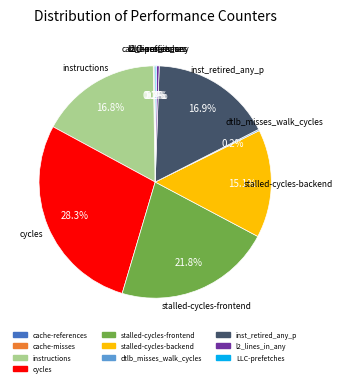

Does instructions account for over 50% of the chart?

No